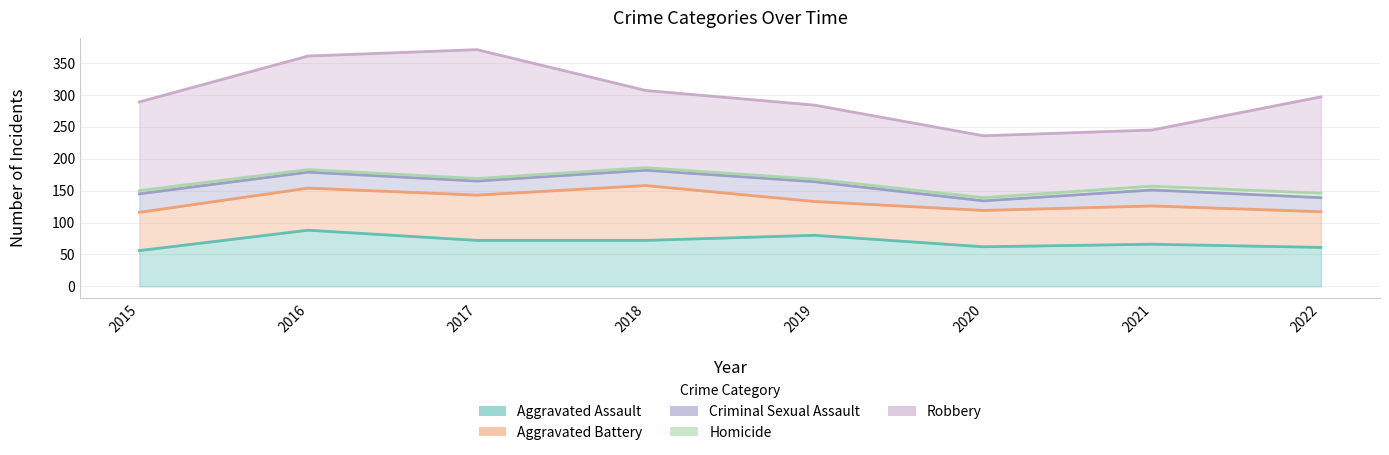

Where does the Homicide series first go above 5?

2021